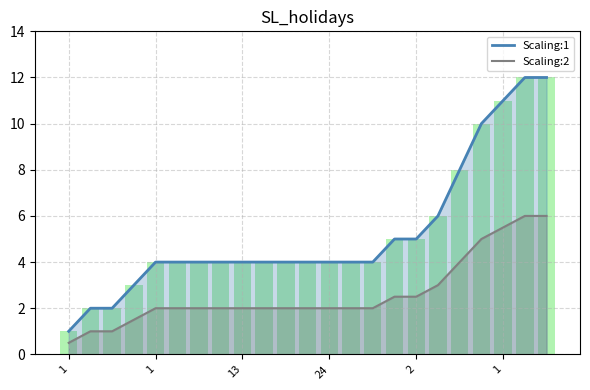

List the labels in order of value, smallest first.

1, 2, 8, 28, 1, 5, 9, 12, 13, 16, 17, 21, 24, 24, 27, 1, 2, 25, 15, 31, 1, 25, 26